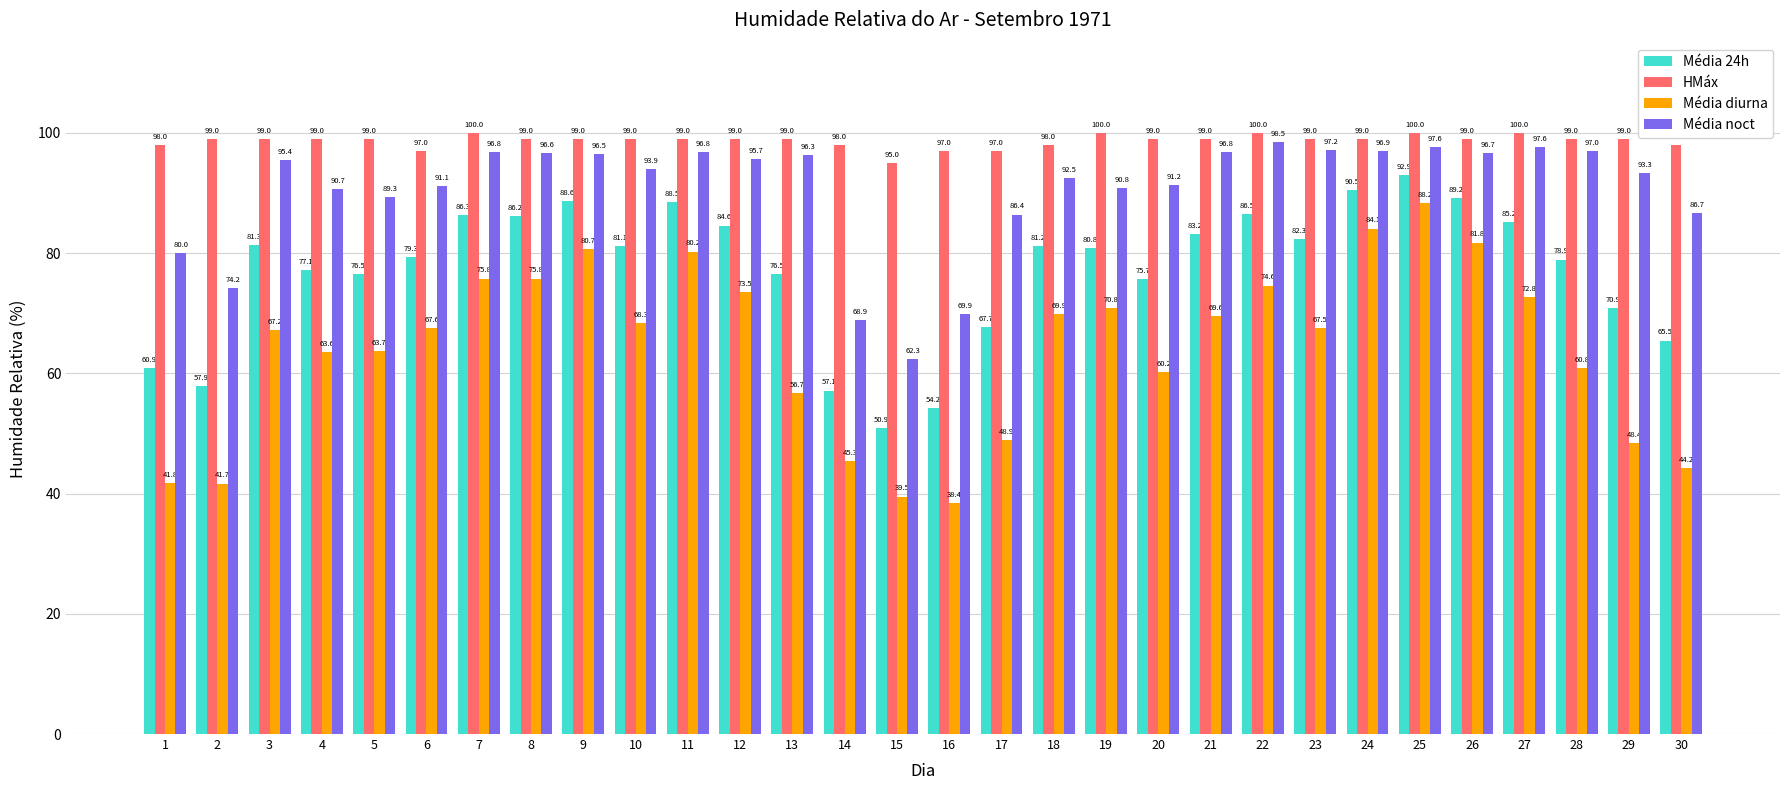

At which label is Média diurna closest to 63?

4